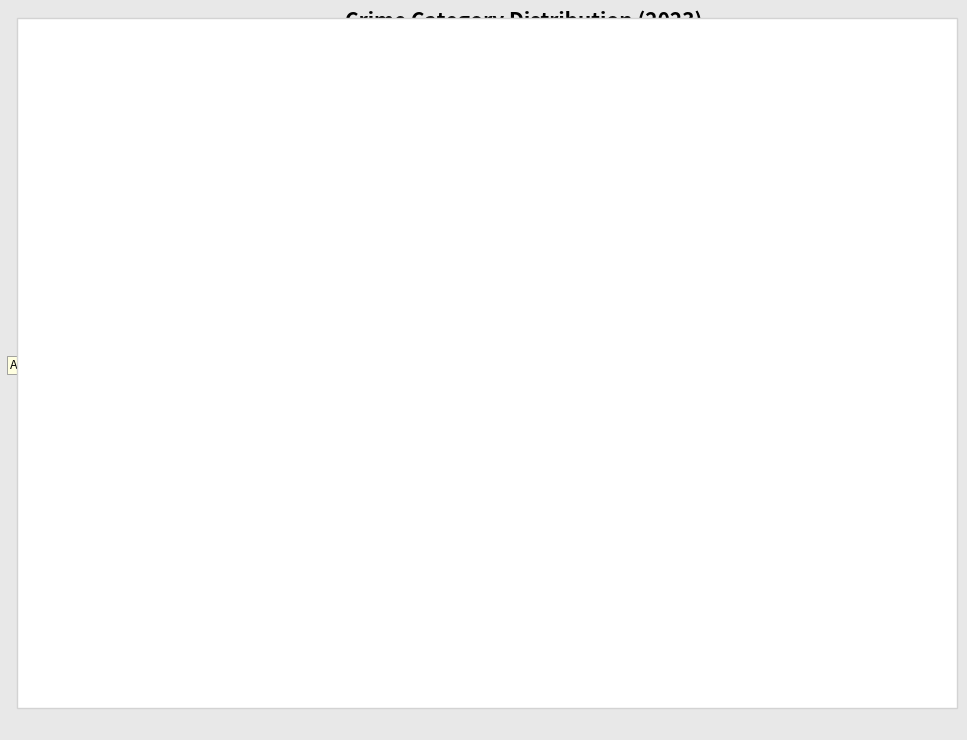

Which category has the biggest portion of the pie?

Robbery